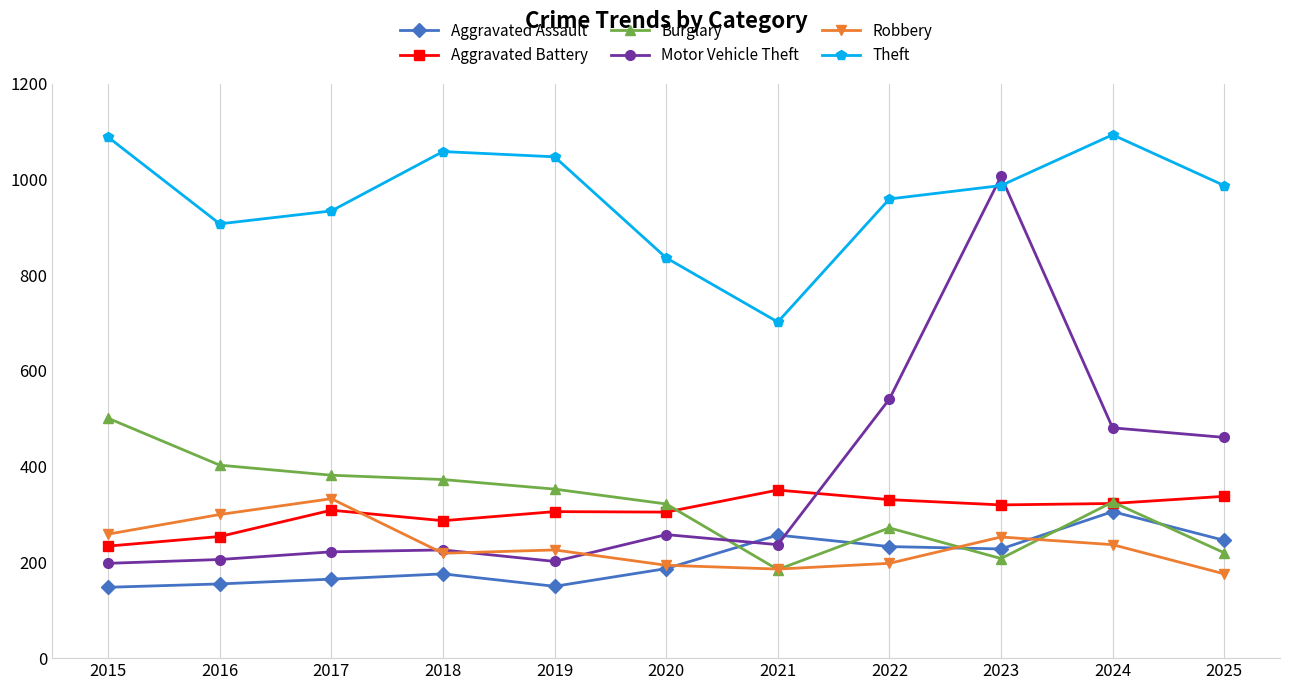

What is the maximum value for Aggravated Assault?

306